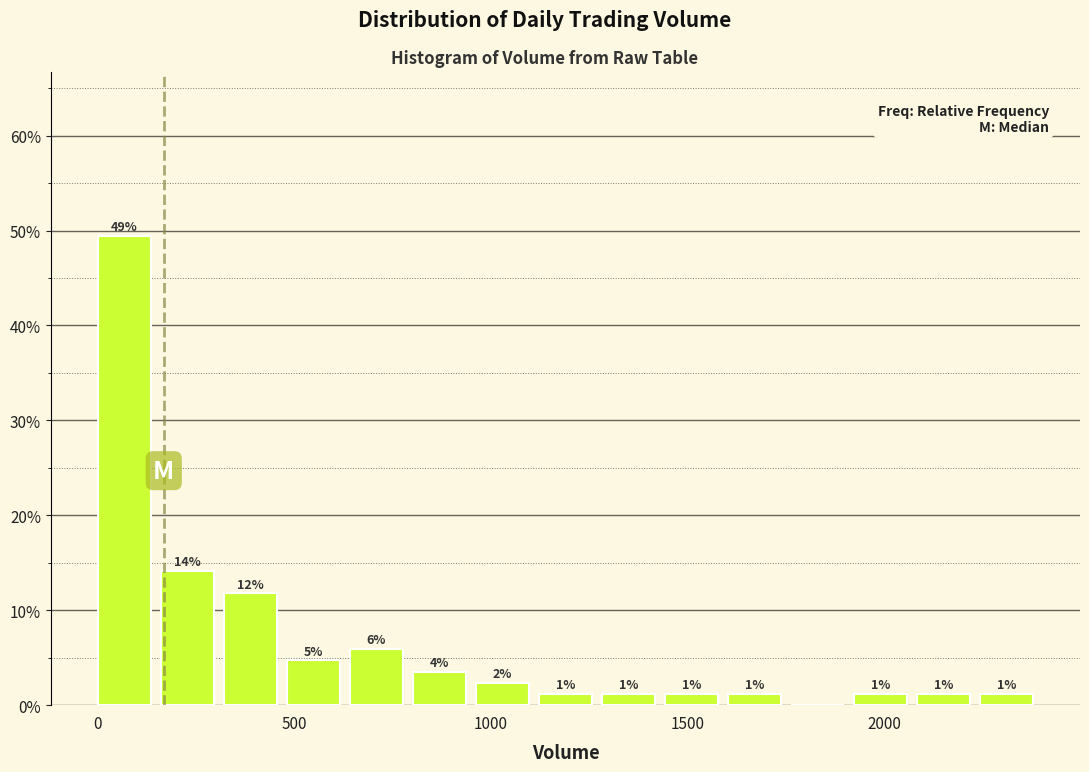

Around what value on the x-axis is the tallest bar? Give the approximate position of its centre, as read against the axis.

50